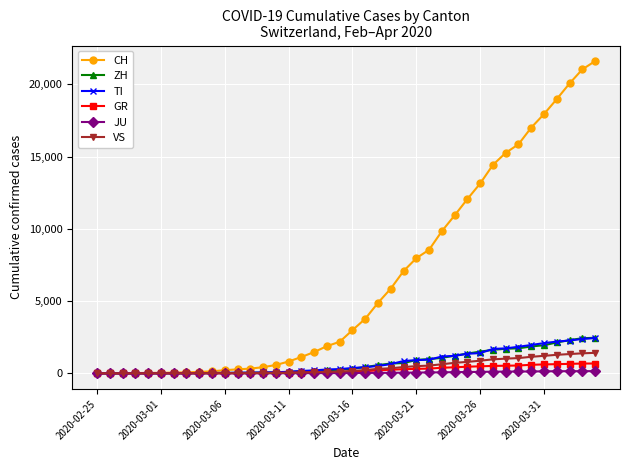

What is the greatest value displayed?

21605